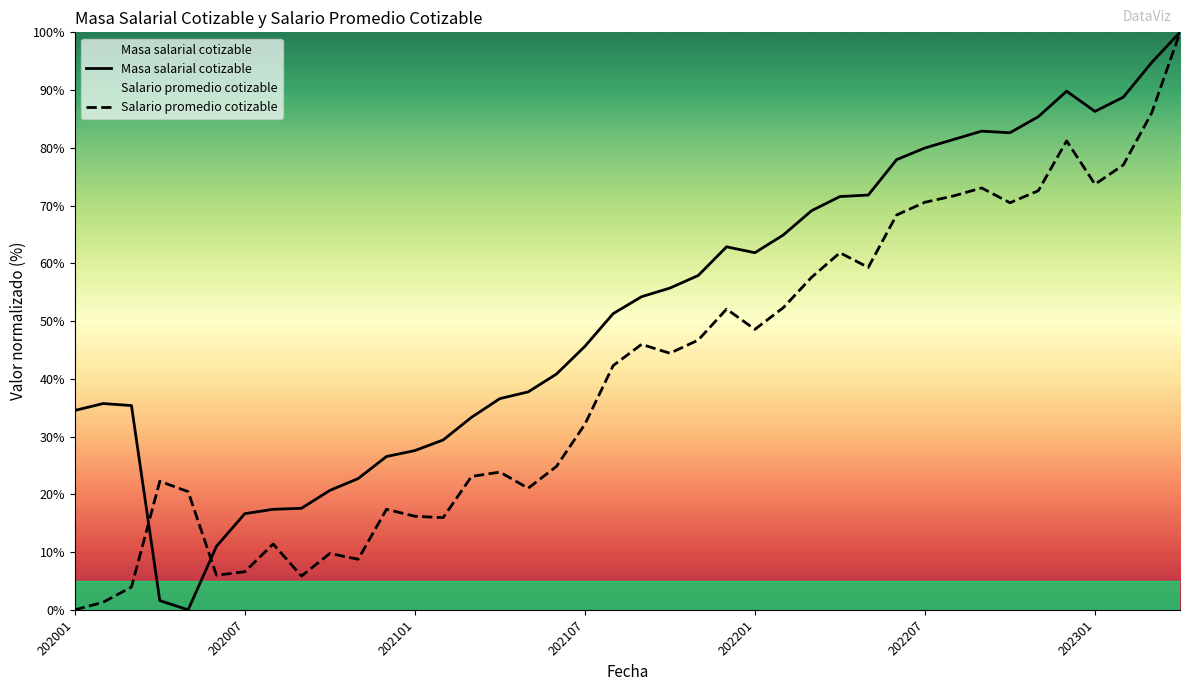

What is the difference between the highest and lowest values at 202107?

13.5